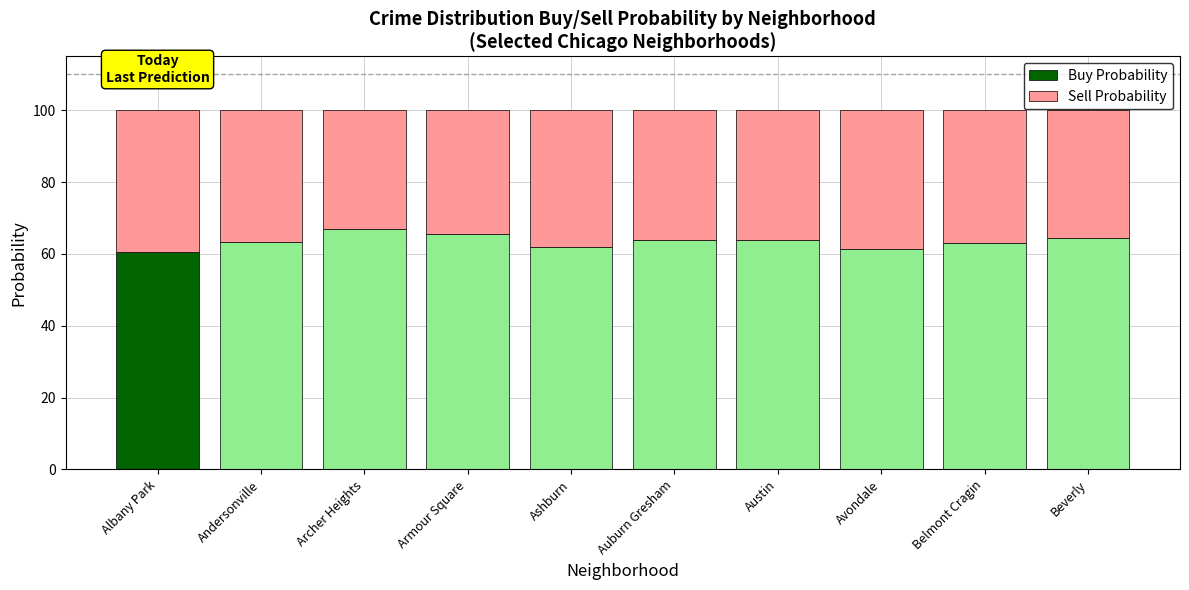

What is the maximum value for Buy Probability?

67.1